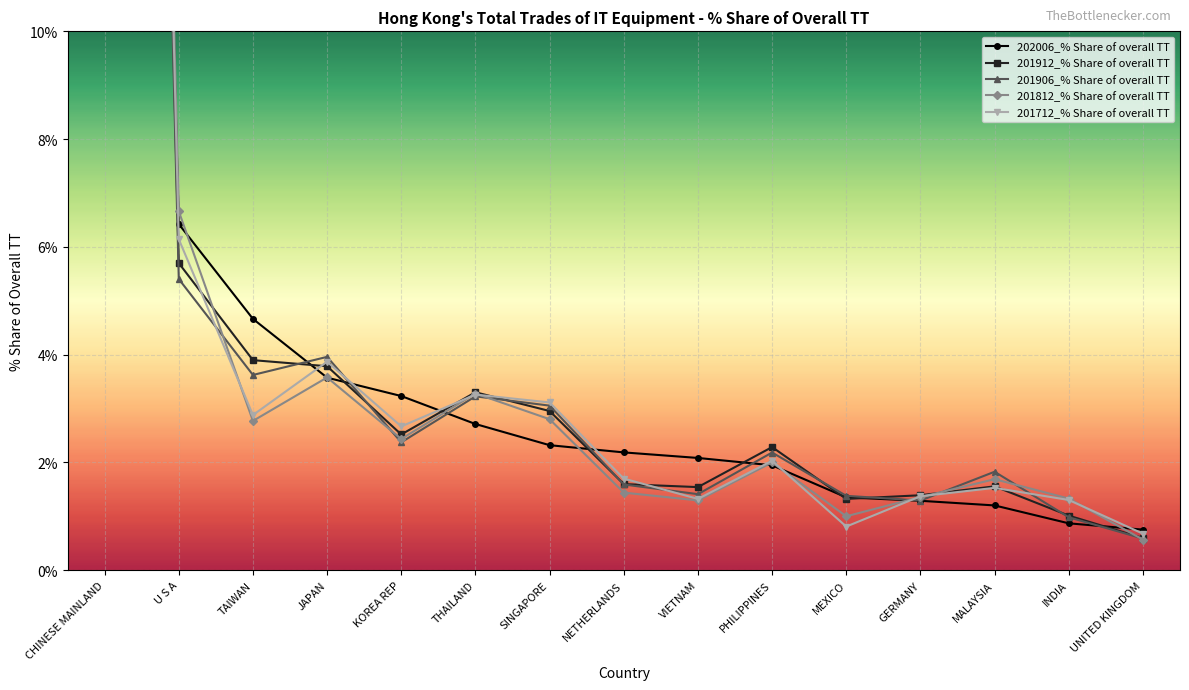

Is it true that 201812_% Share of overall TT equals 4.0 at SINGAPORE?

False